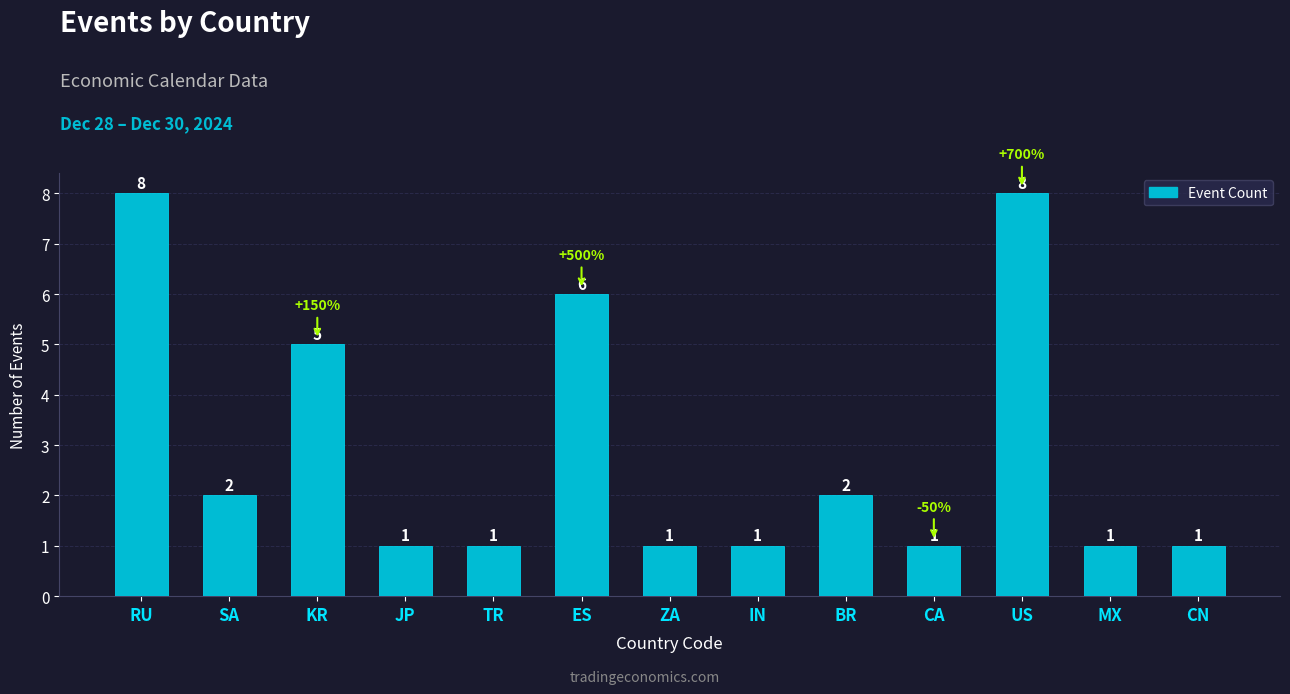

What is the greatest value displayed?

8